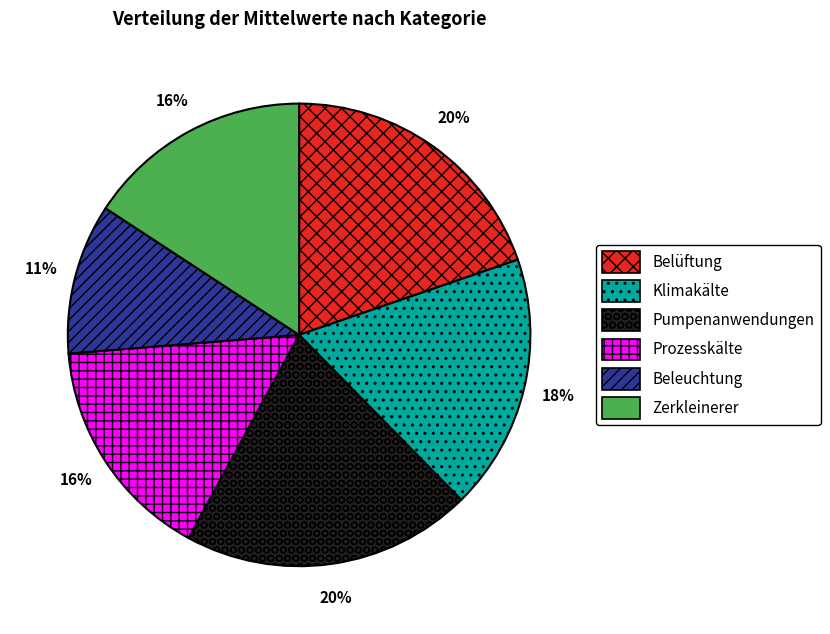

Which has a higher value, Prozesskälte or Belüftung?

Belüftung